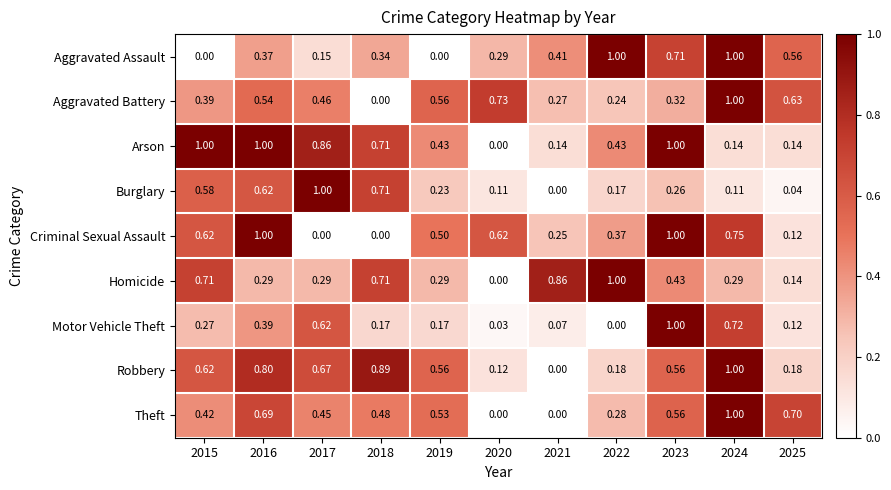

What is the difference between the highest and lowest values at 2020?

0.7